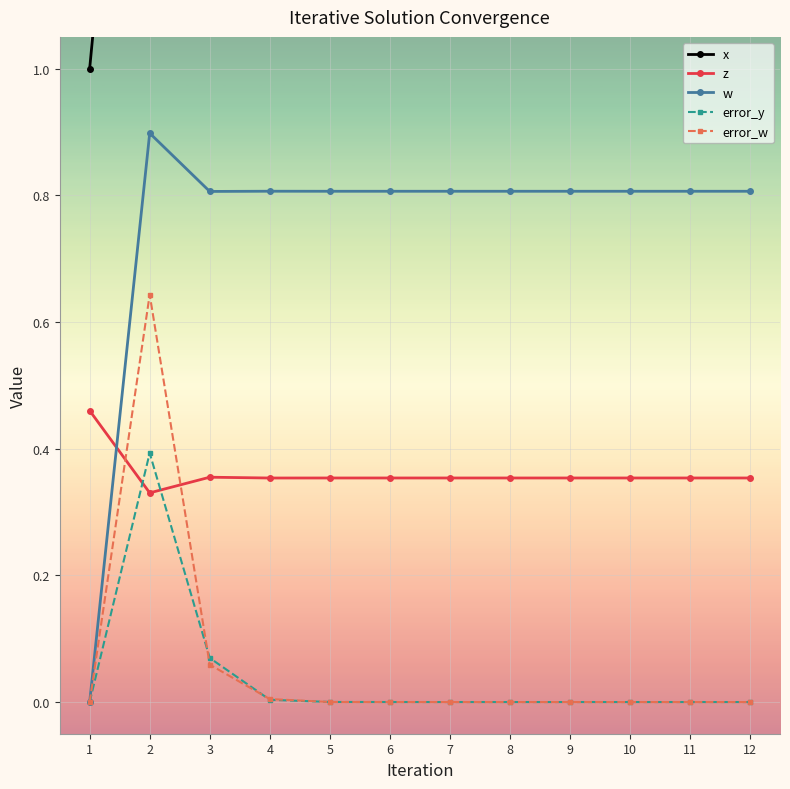

True or false: x has a value of 4.8 at 11.

False